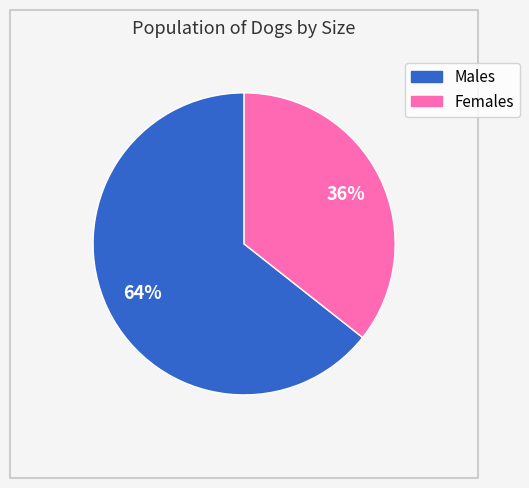

Rank the categories by value from highest to lowest.

Males, Females